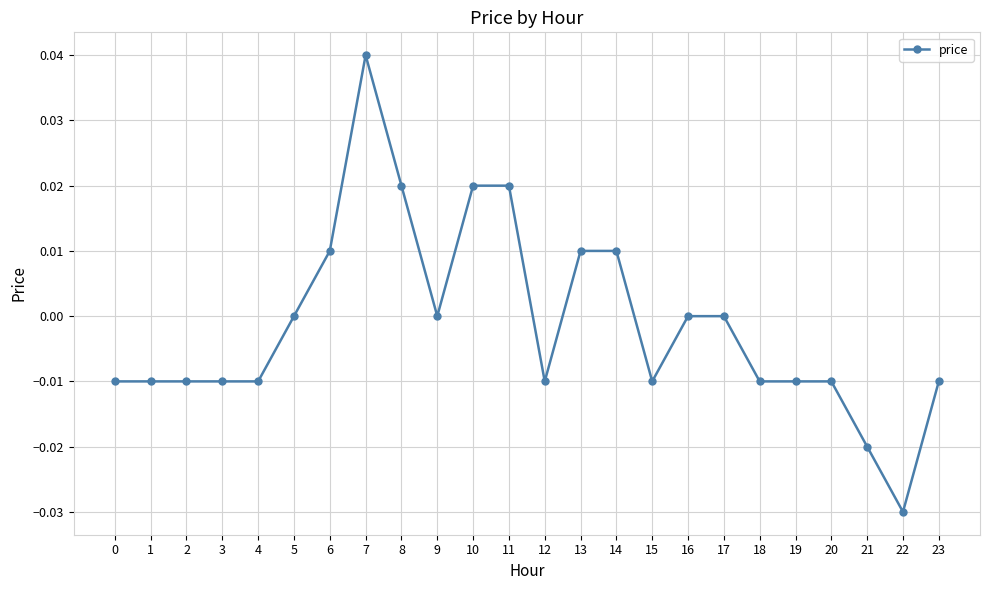

Count the values in the range 0 to 1.

11